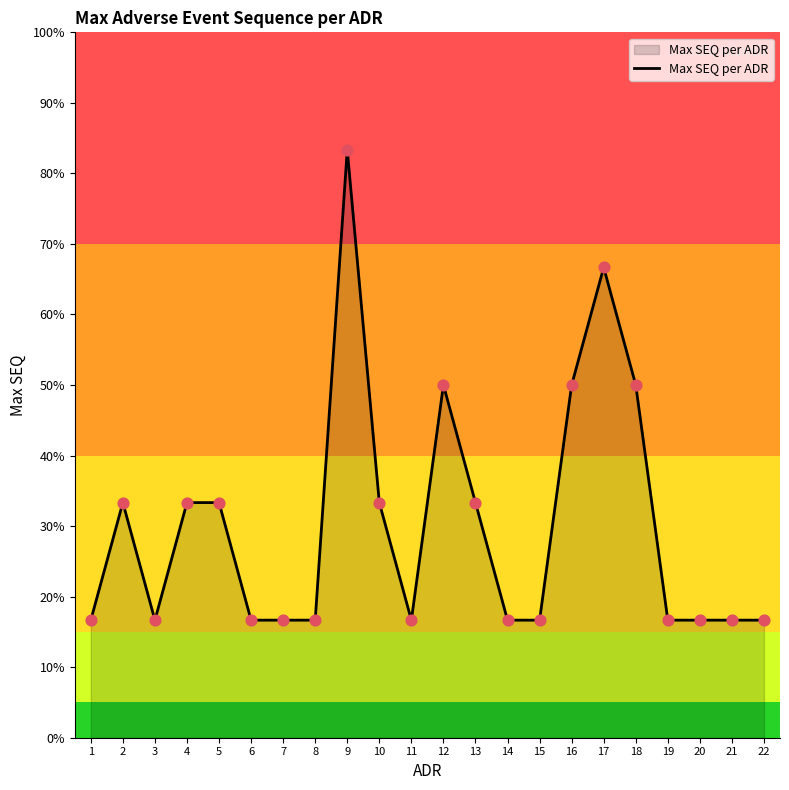

Approximately how many times larger is the value at 9 compared to 18?

1.7